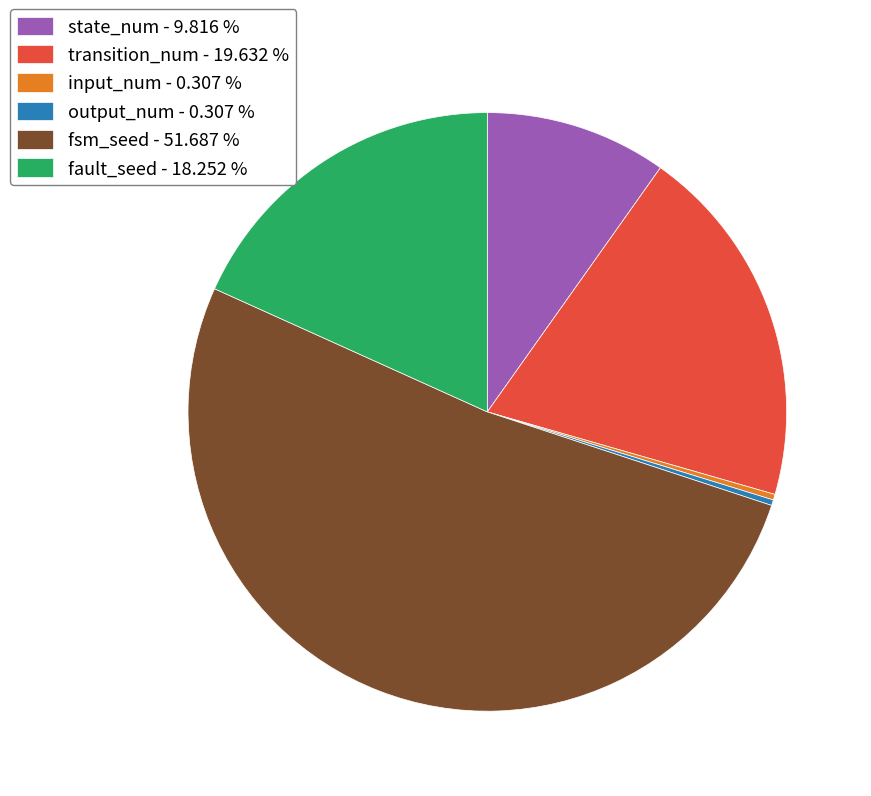

Is there a majority slice in this chart?

Yes